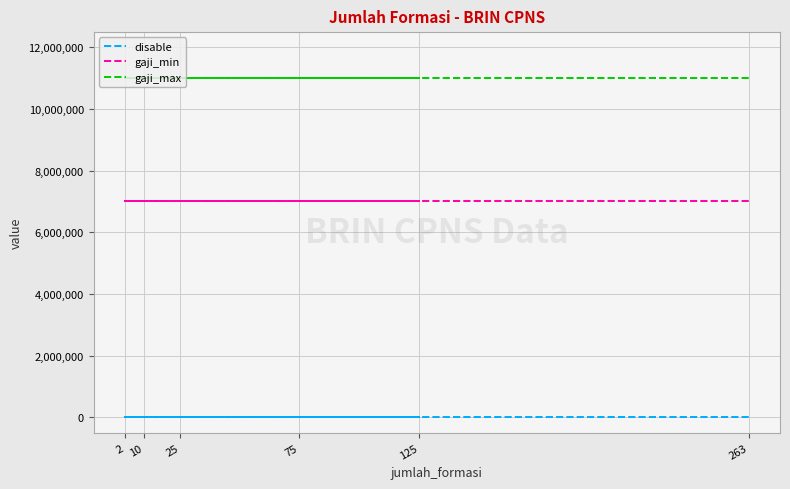

Rank the categories by gaji_max value from lowest to highest.

75, 125, 10, 2, 25, 263